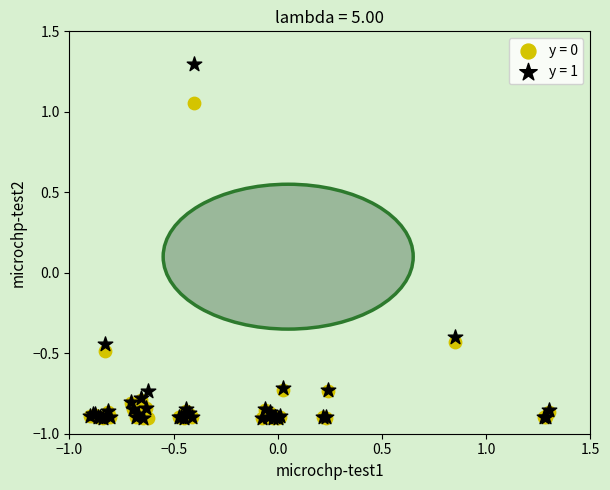

Which series reaches the maximum Y coordinate?

y = 1